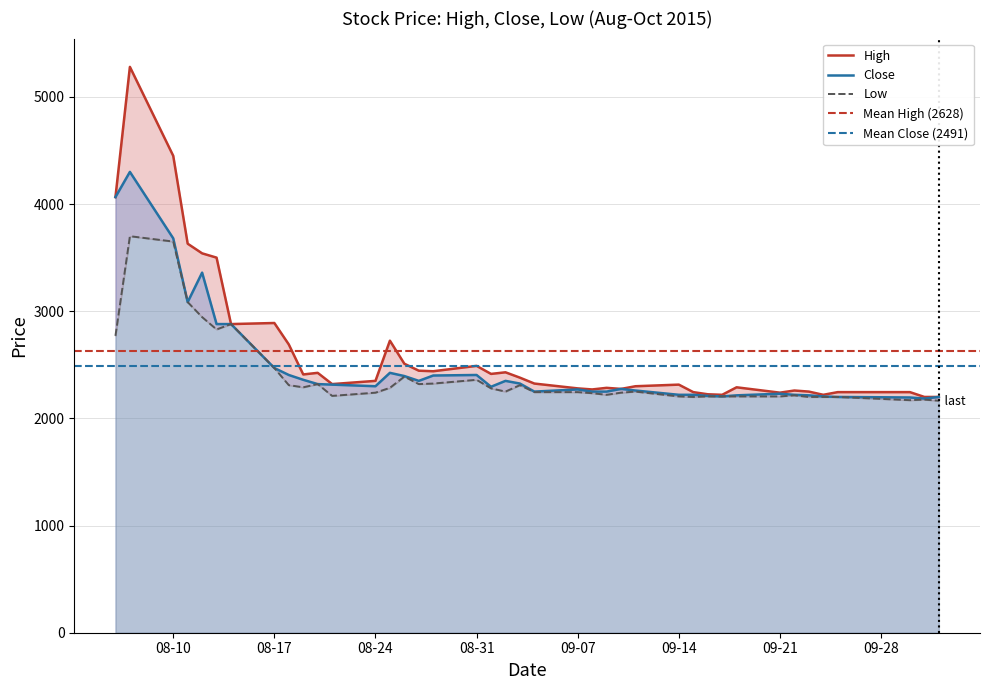

How many interior local valleys does the Close series have?

7